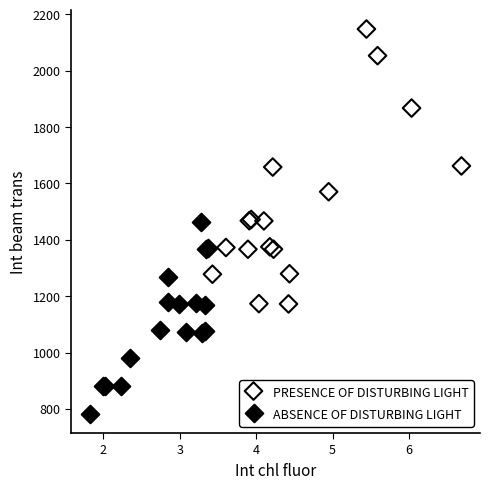

Which series contains the highest Y value?

PRESENCE OF DISTURBING LIGHT